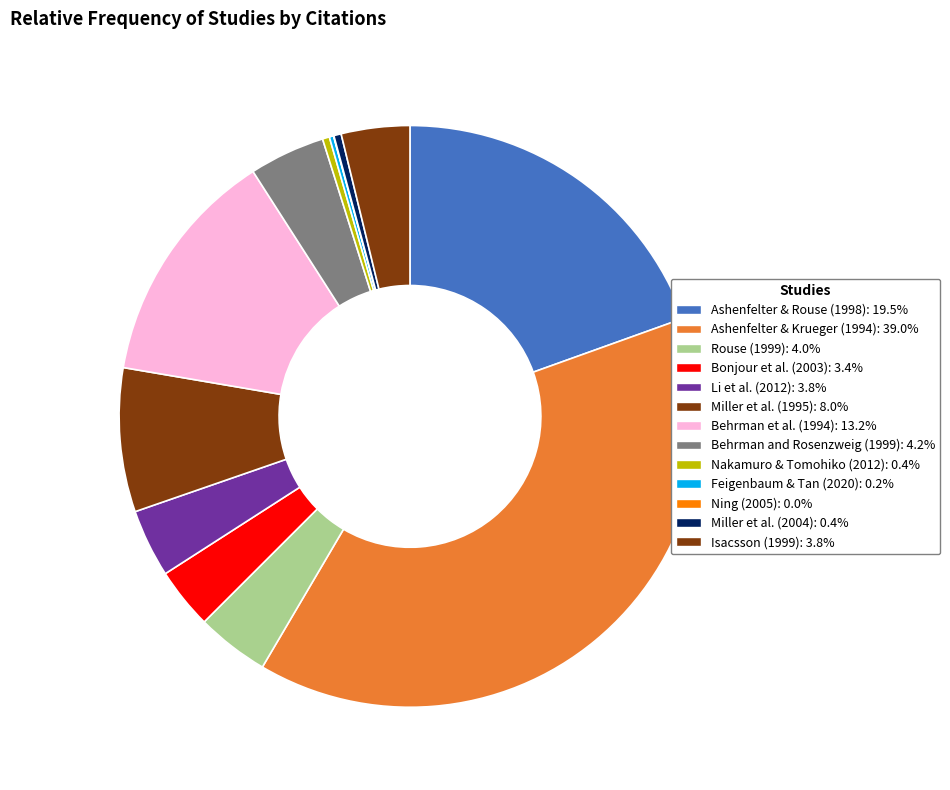

Approximately how many times larger is the value at Miller et al. (2004) compared to Rouse (1999)?

0.1